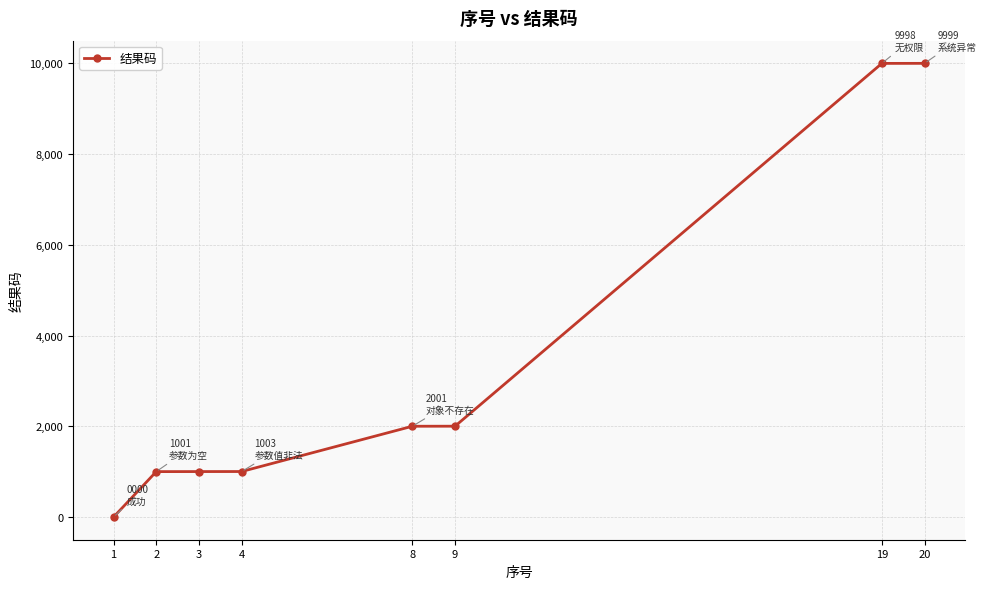

How many lines are shown in the chart?

1